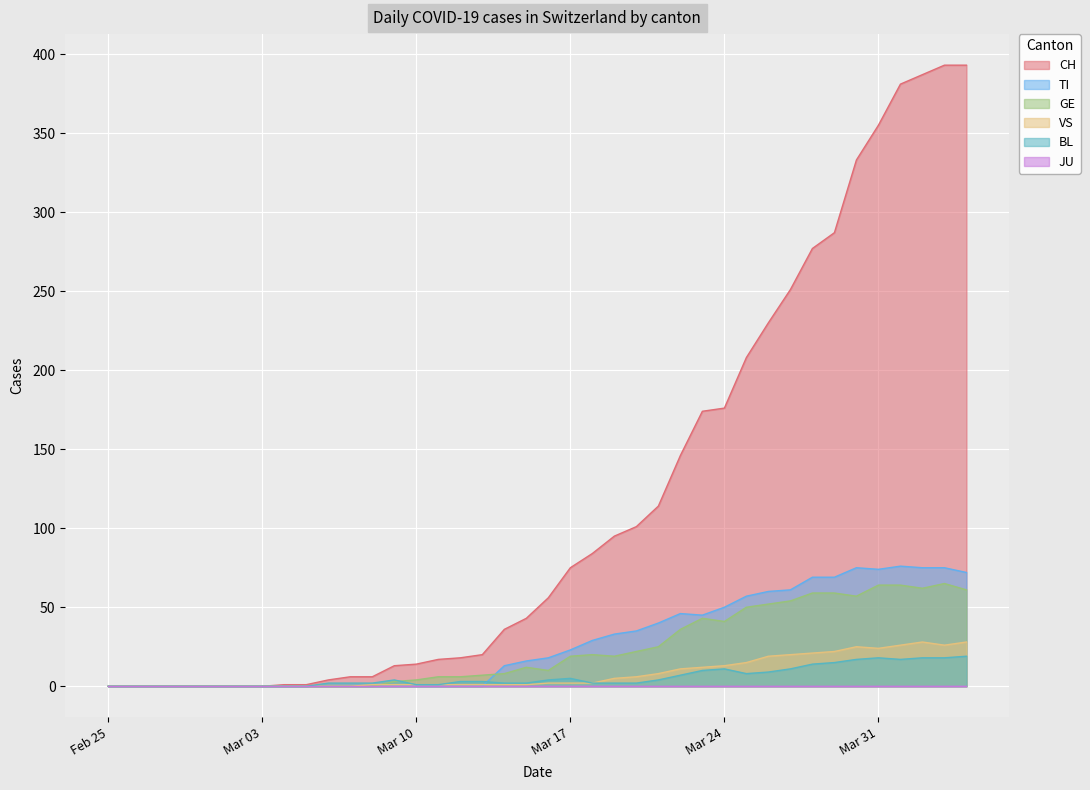

At which category does TI reach its first local peak?

2020-03-22